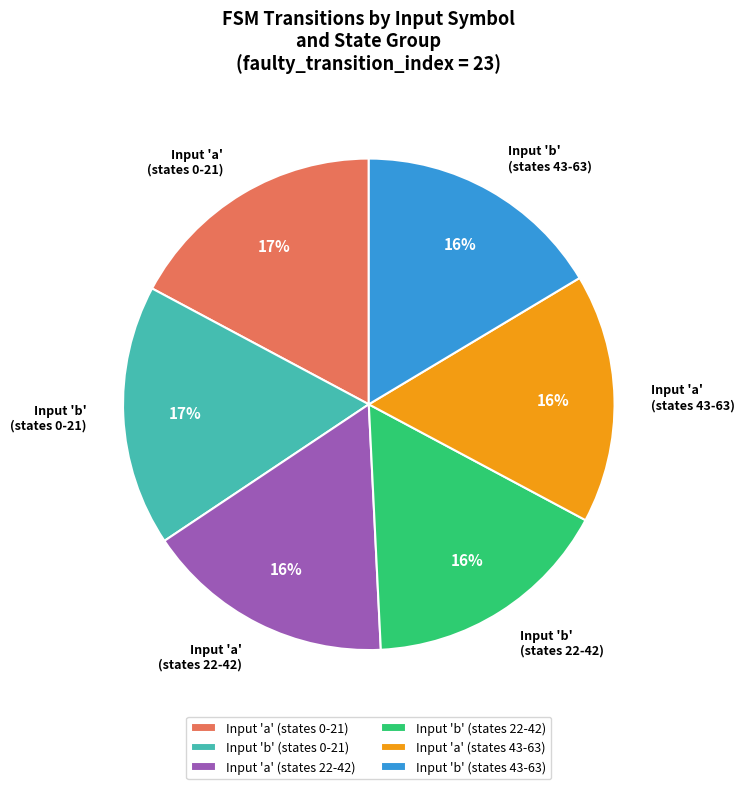

The Input 'a' (states 22-42) slice represents 16% of the pie. True or false?

True